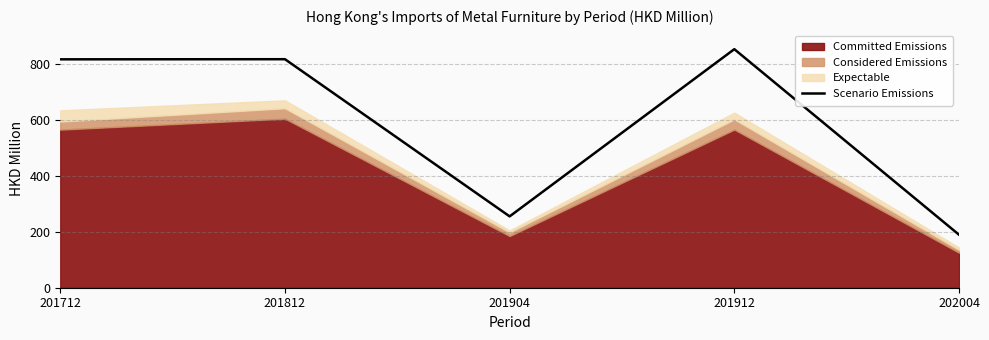

Does the chart display data point markers on the line(s)?

No